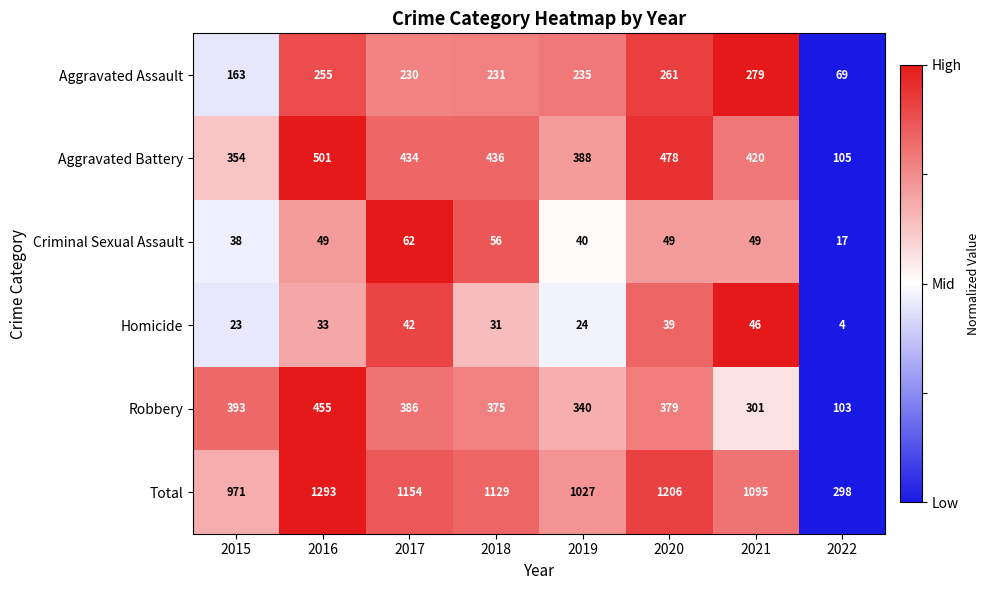

List the series in order of their peak value, highest first.

Total, Aggravated Battery, Robbery, Aggravated Assault, Criminal Sexual Assault, Homicide